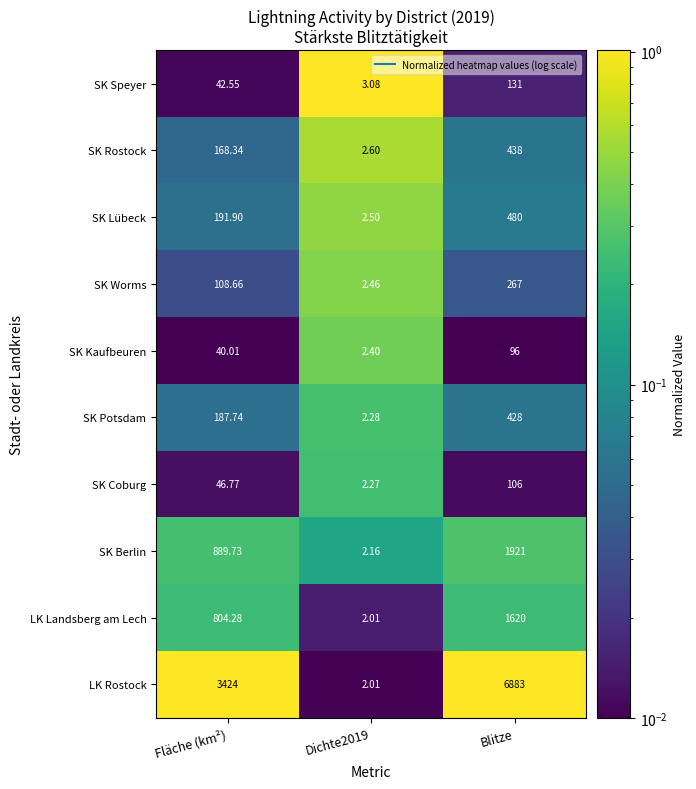

Where is SK Coburg nearest to the value 54?

Fläche (km²)